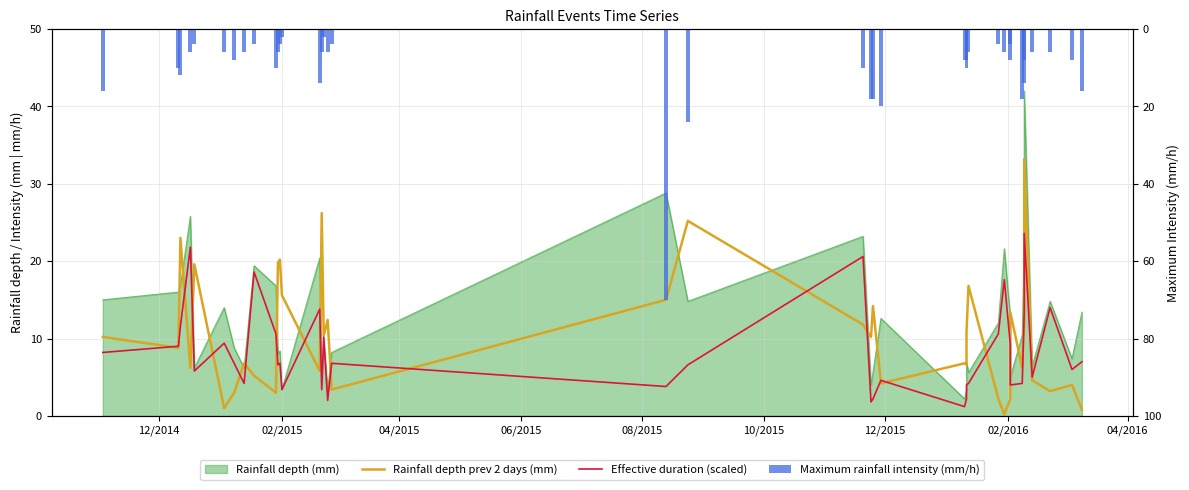

The value of Effective duration (scaled) at 02/2015 is 14.4. True or false?

False